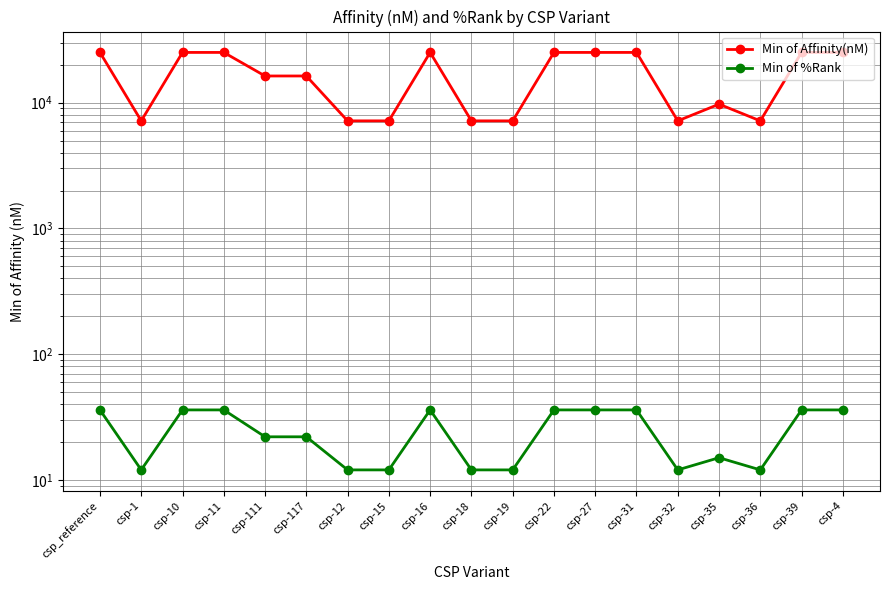

The value of Min of %Rank at csp-11 is 36.0. True or false?

True